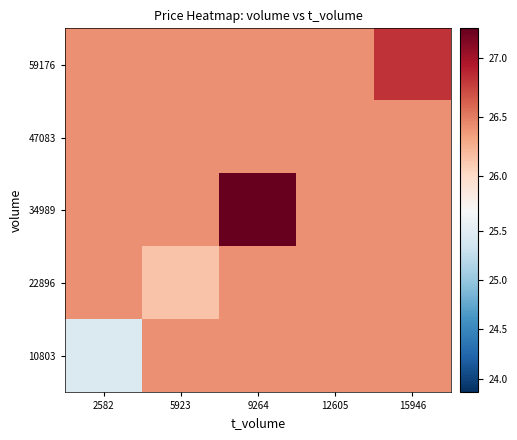

Reading left to right, extract all data points from this chart.

10803: 2582=25.4	5923=26.4	9264=26.4	12605=26.4	15946=26.4
22896: 2582=26.4	5923=26.1	9264=26.4	12605=26.4	15946=26.4
34989: 2582=26.4	5923=26.4	9264=27.2	12605=26.4	15946=26.4
47083: 2582=26.4	5923=26.4	9264=26.4	12605=26.4	15946=26.4
59176: 2582=26.4	5923=26.4	9264=26.4	12605=26.4	15946=26.8